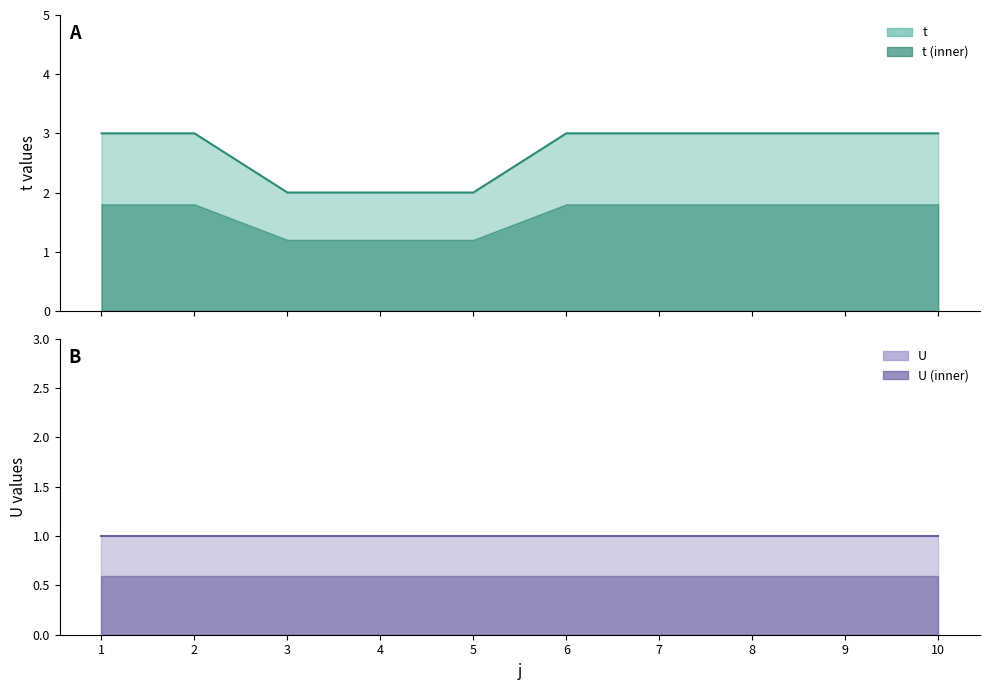

Which label corresponds to the largest value in the chart?

1